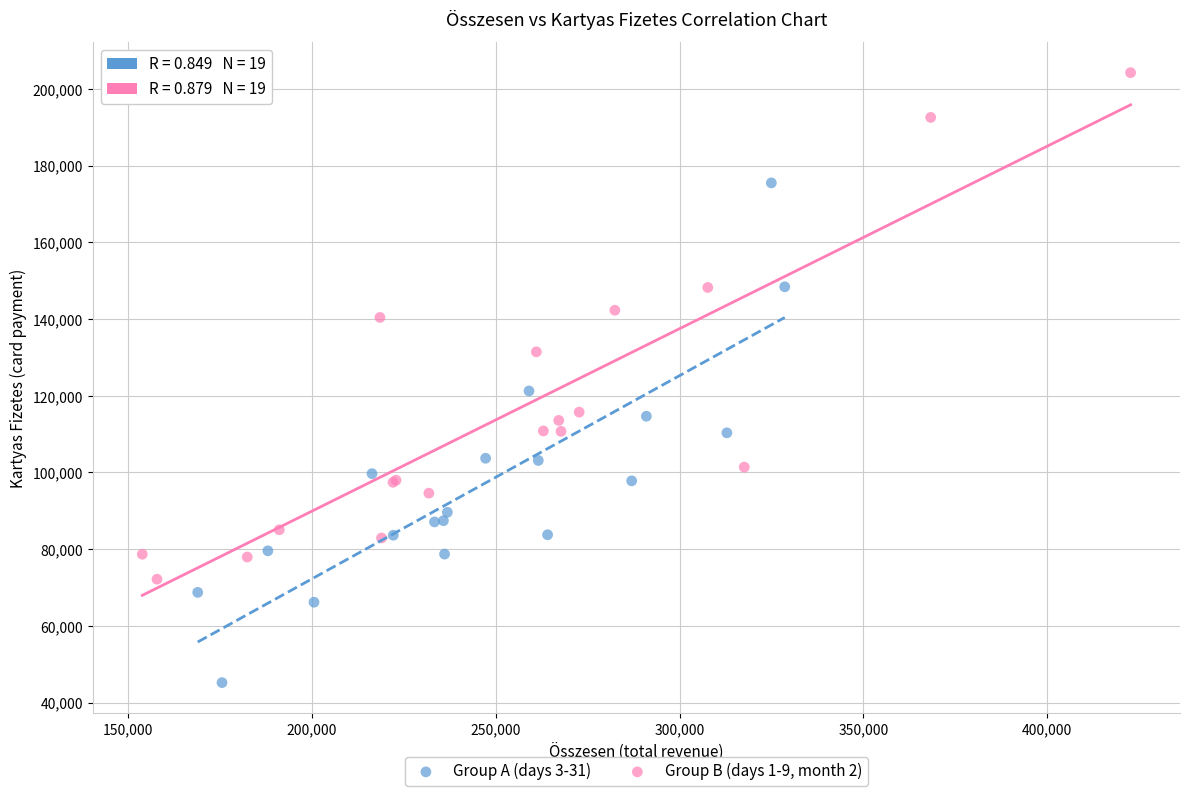

Which series reaches the minimum Y coordinate?

Group A (days 3-31)